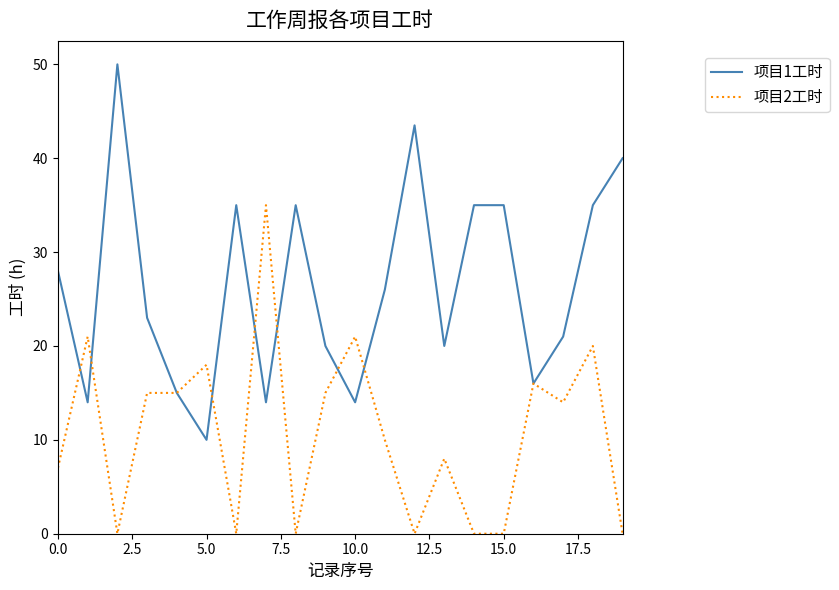

How many lines are shown in the chart?

2